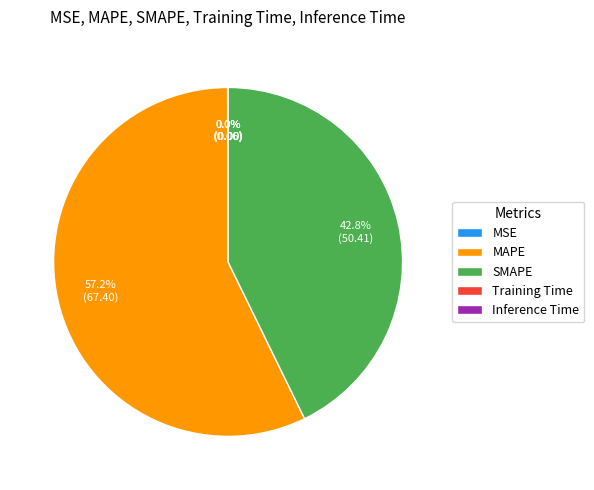

How much of the chart is everything except SMAPE?

57.2%